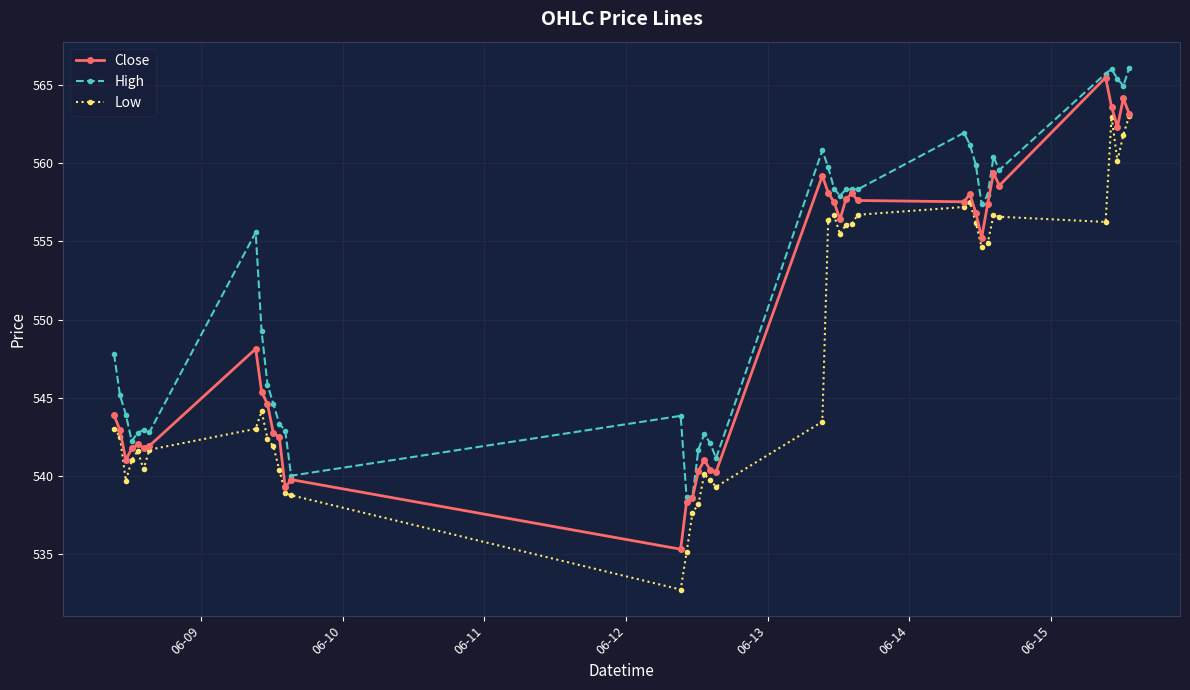

Rank the series by their average value, from lowest to highest.

Low, Close, High